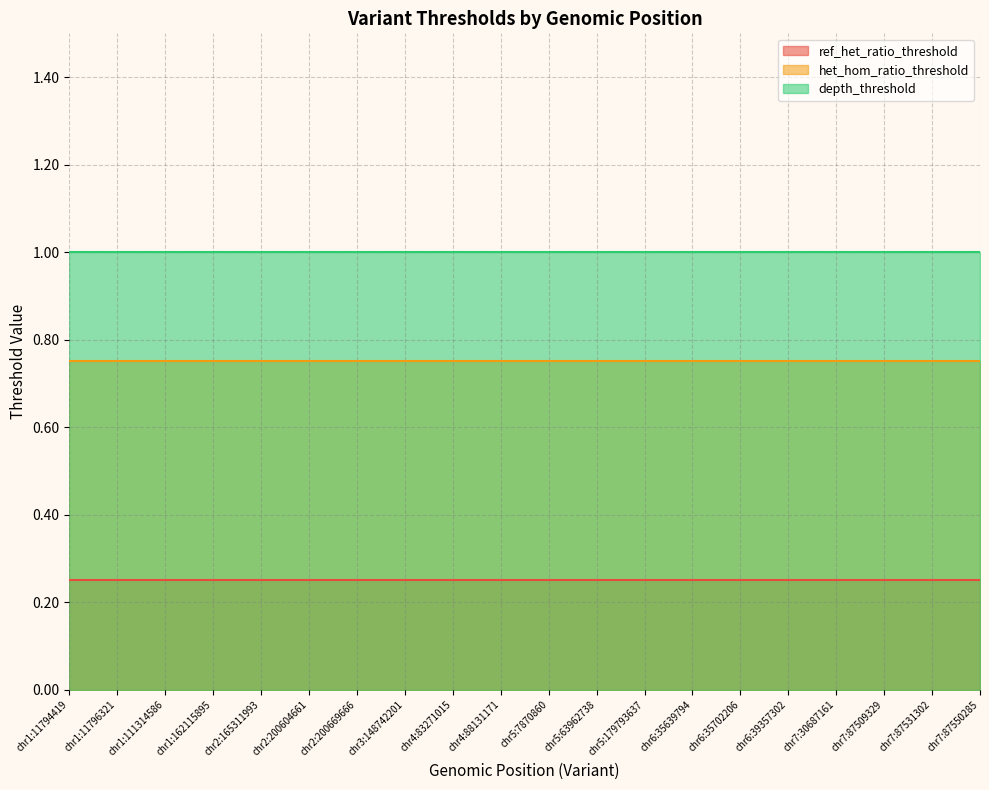

Reading right to left, extract all data points from this chart.

ref_het_ratio_threshold: 0.2	0.2	0.2	0.2	0.2	0.2	0.2	0.2	0.2	0.2	0.2	0.2	0.2	0.2	0.2	0.2	0.2	0.2	0.2	0.2
het_hom_ratio_threshold: 0.8	0.8	0.8	0.8	0.8	0.8	0.8	0.8	0.8	0.8	0.8	0.8	0.8	0.8	0.8	0.8	0.8	0.8	0.8	0.8
depth_threshold: 1.0	1.0	1.0	1.0	1.0	1.0	1.0	1.0	1.0	1.0	1.0	1.0	1.0	1.0	1.0	1.0	1.0	1.0	1.0	1.0